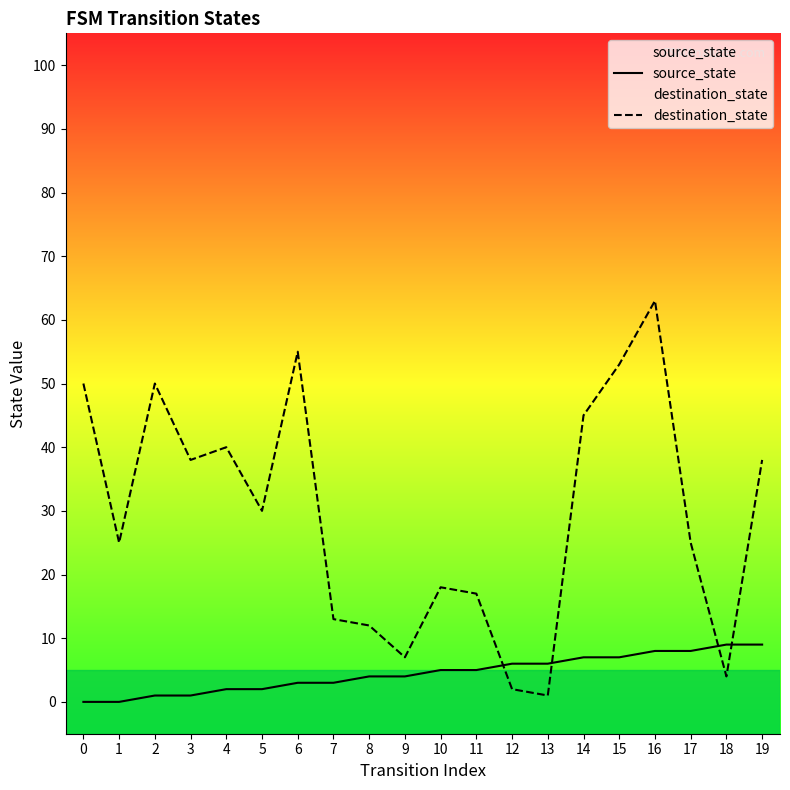

What is the average value of the source_state series?

4